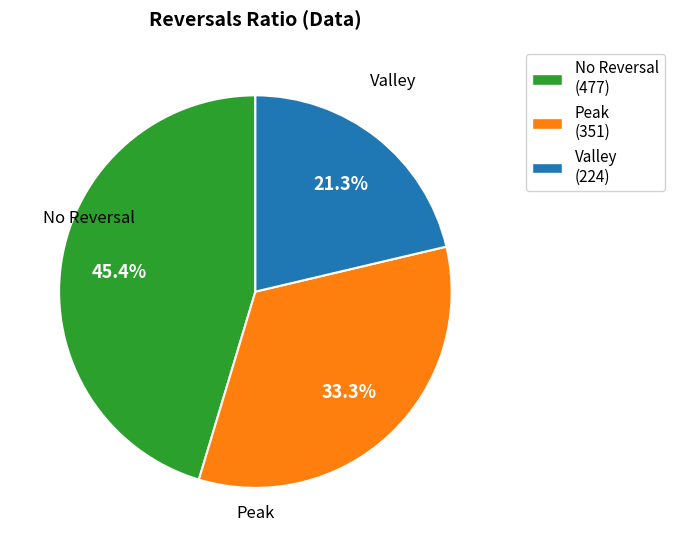

Count the number of slices in the pie.

3